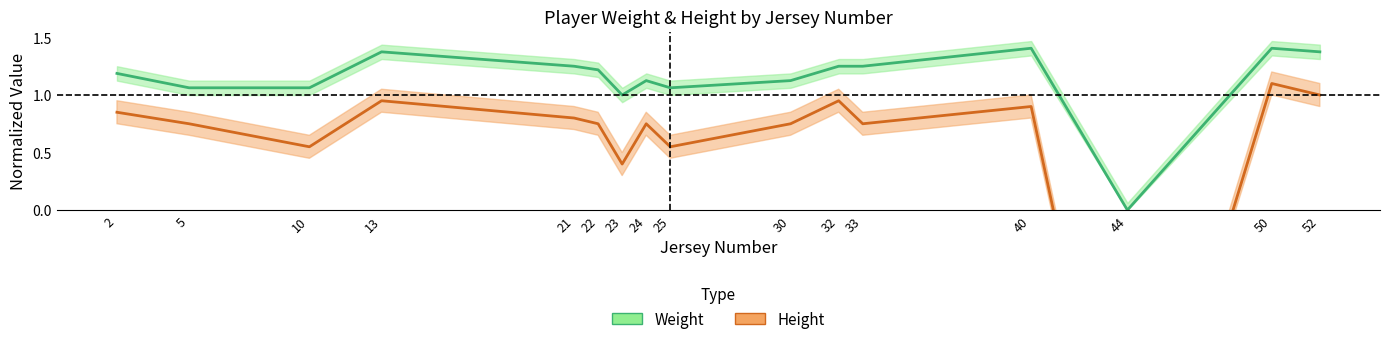

True or false: Weight has more than 1 points higher than both neighbors.

True